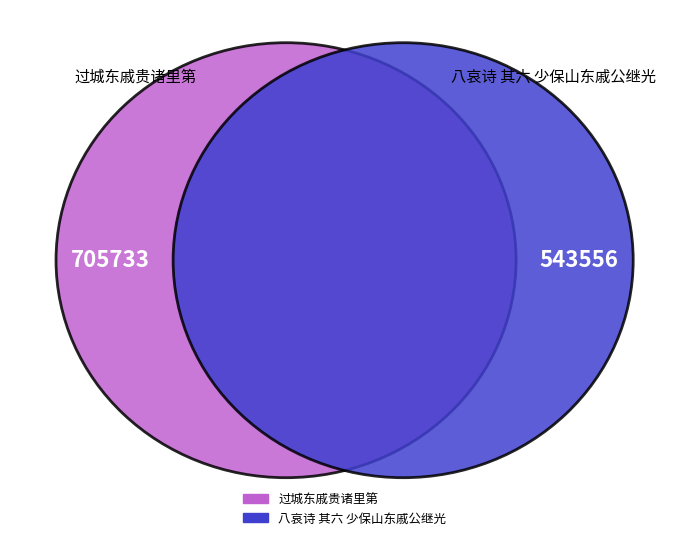

Does 过城东戚贵诸里第 represent more than half of the total?

Yes